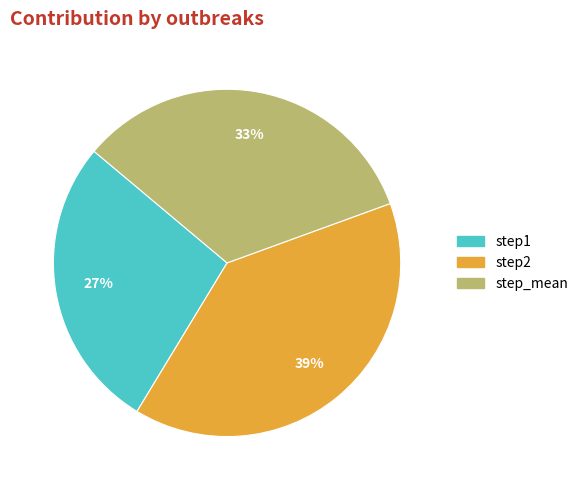

Is the sum of step_mean and step1 greater than half?

Yes